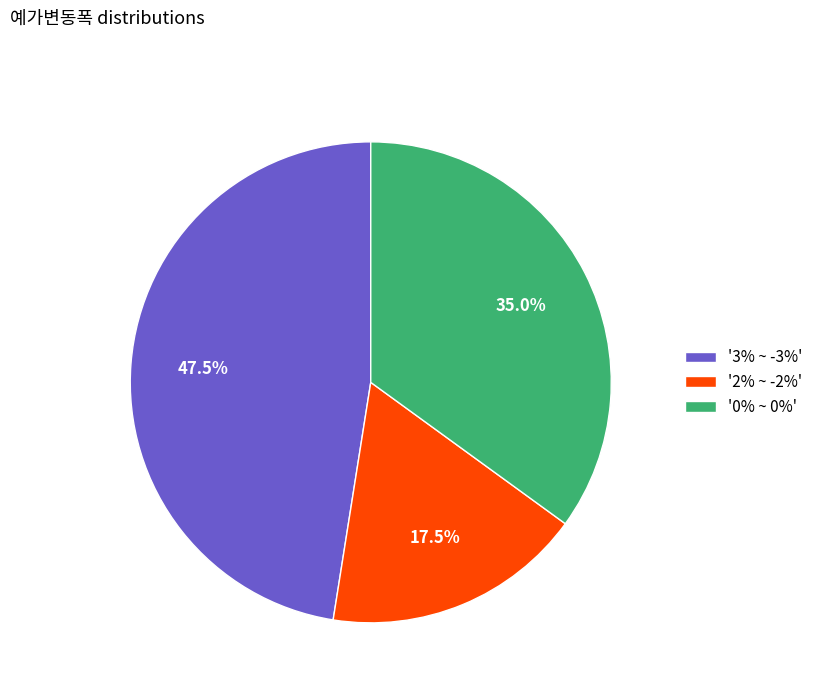

What is the ratio of the value at '3% ~ -3%' to the value at '2% ~ -2%'?

2.7